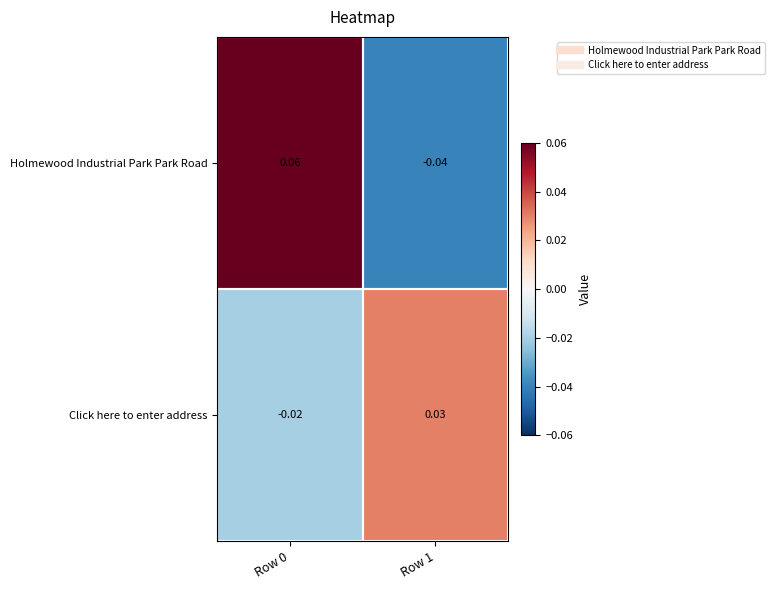

Rank the series by their average value, from lowest to highest.

Click here to enter address, Holmewood Industrial Park Park Road